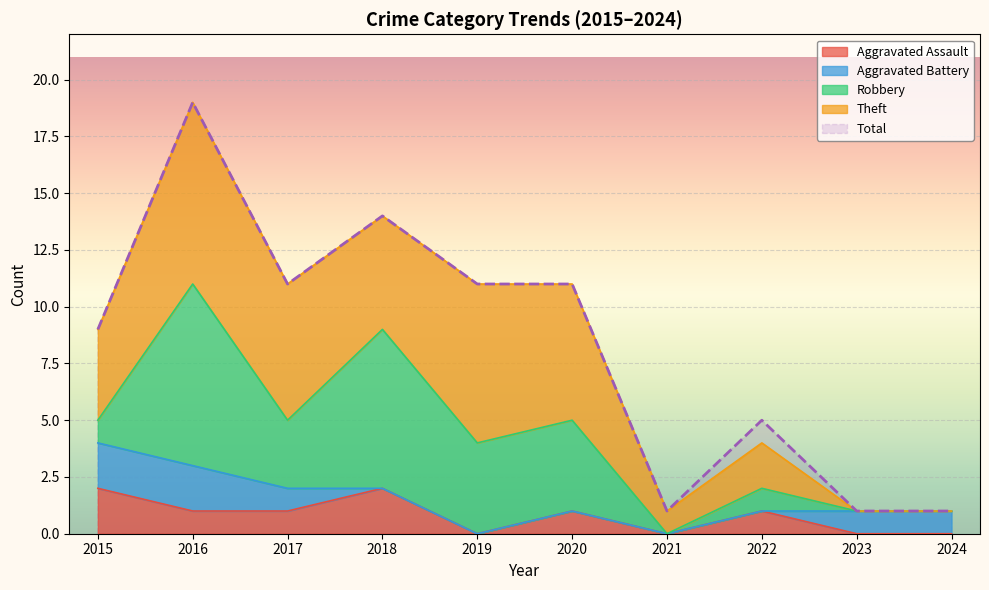

Is it true that Theft equals 5 at 2018?

True